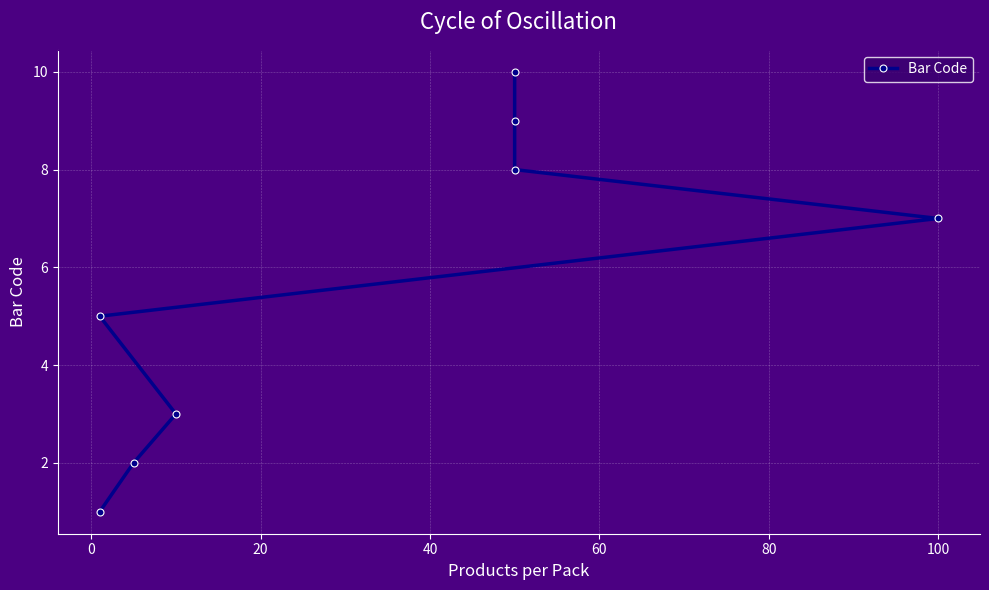

What is the sum of the values at 100 and 60?

16